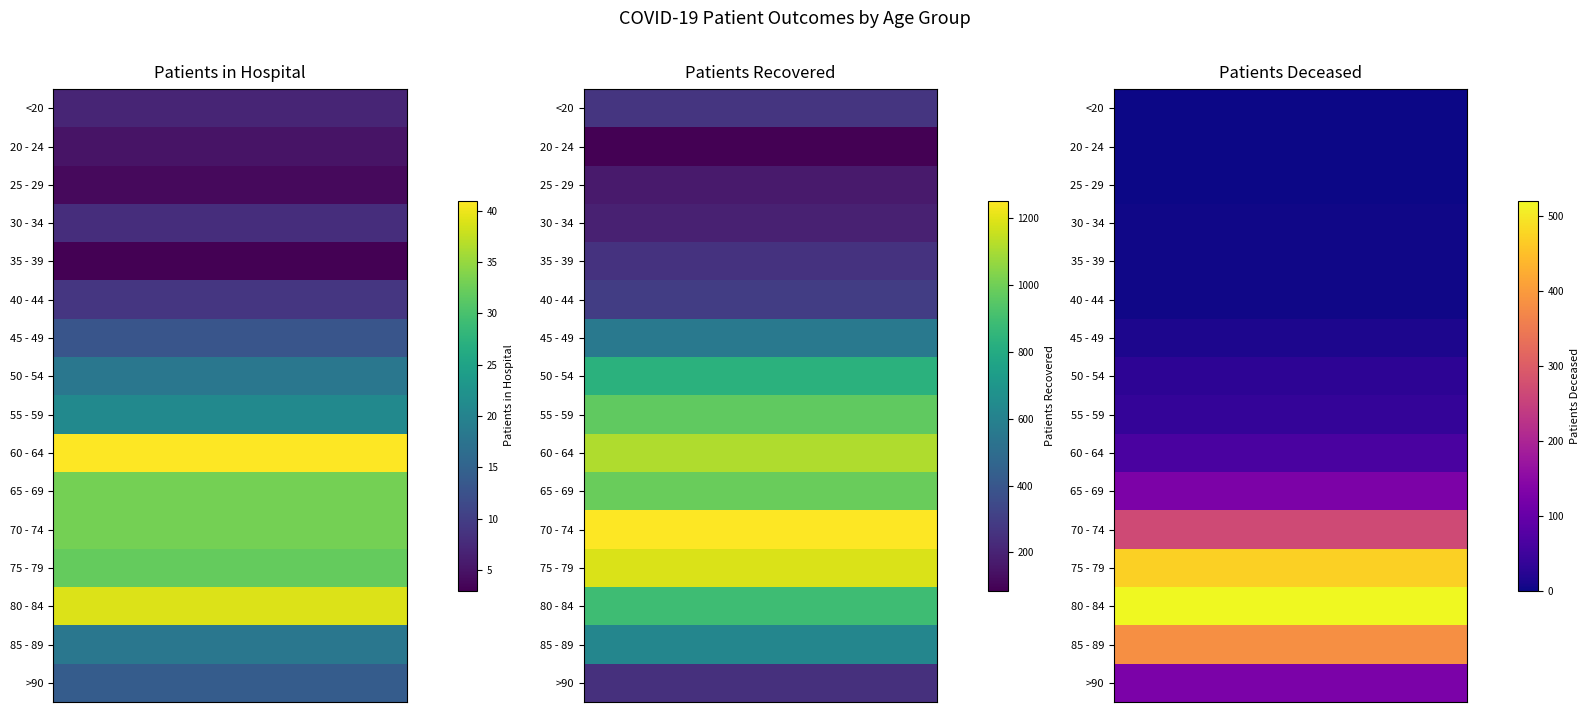

Is the value of >90 at 0 greater than the value of 85 - 89 at 2?

No